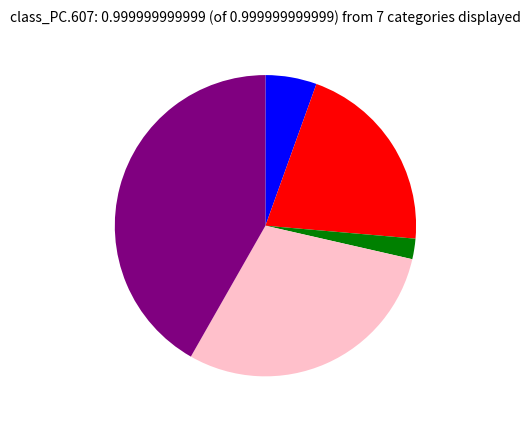

Does any single category account for the majority?

No